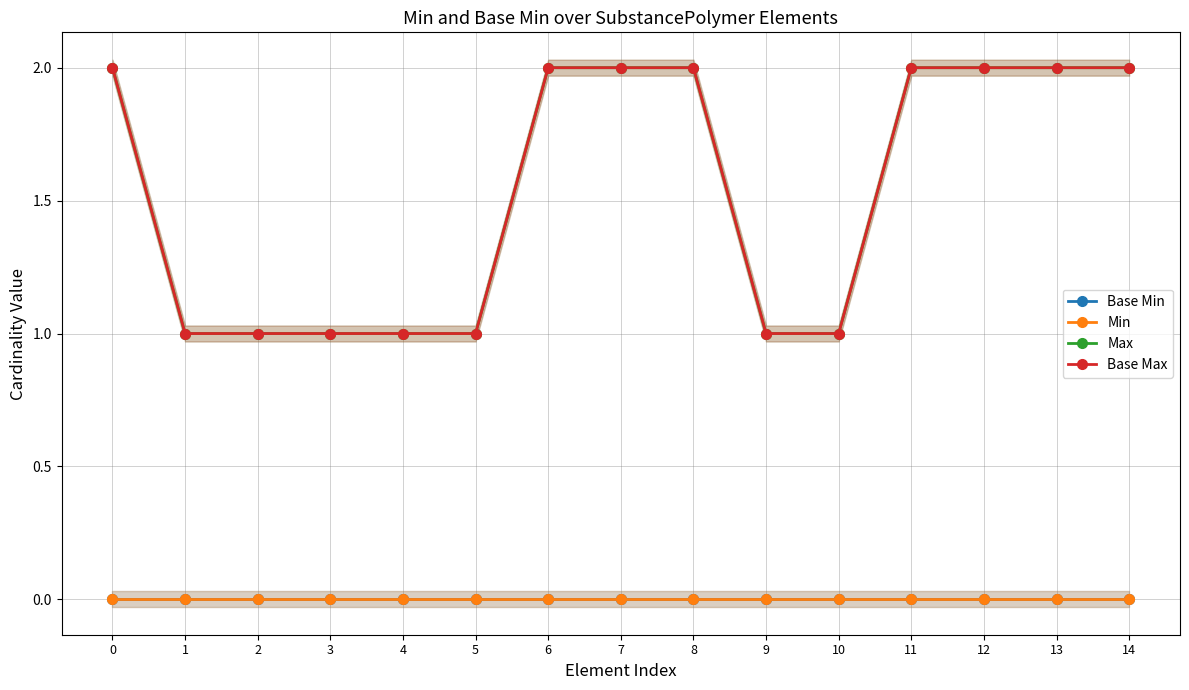

What are all the series names shown in the legend?

Base Min, Min, Max, Base Max